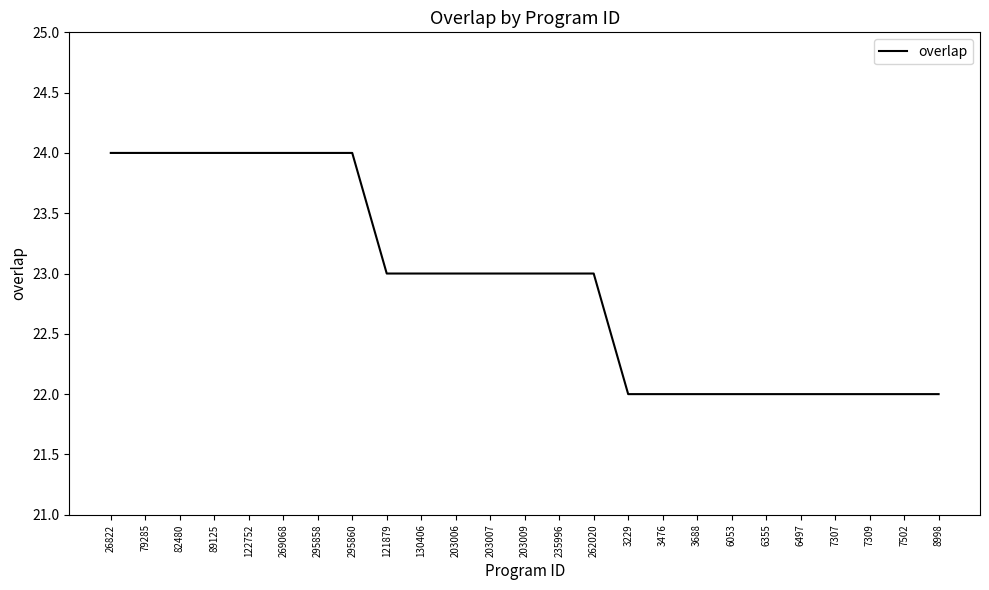

What position from the left is 82480?

3